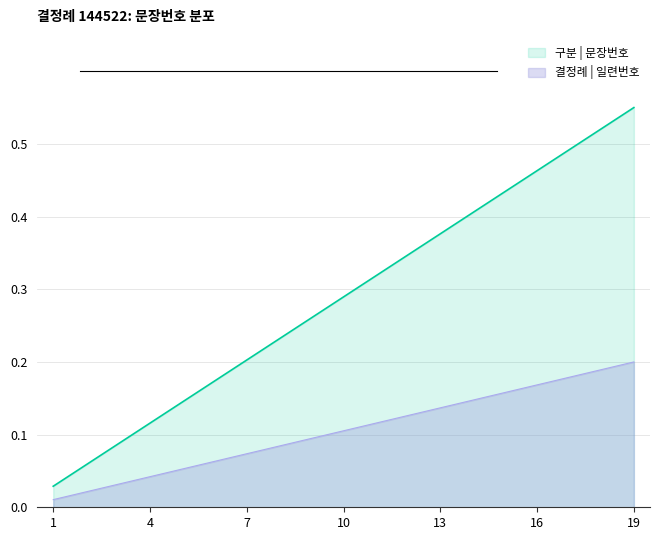

What is the value of the 2nd point from the left?

0.1